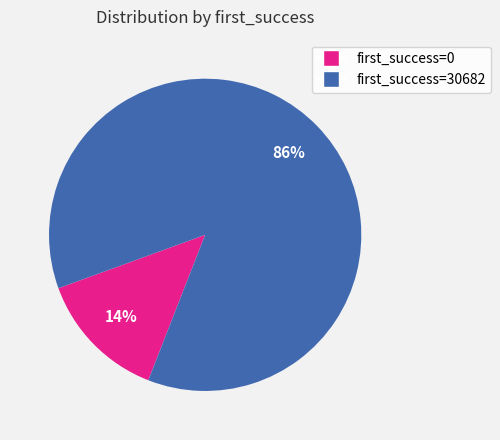

Is there a majority slice in this chart?

Yes